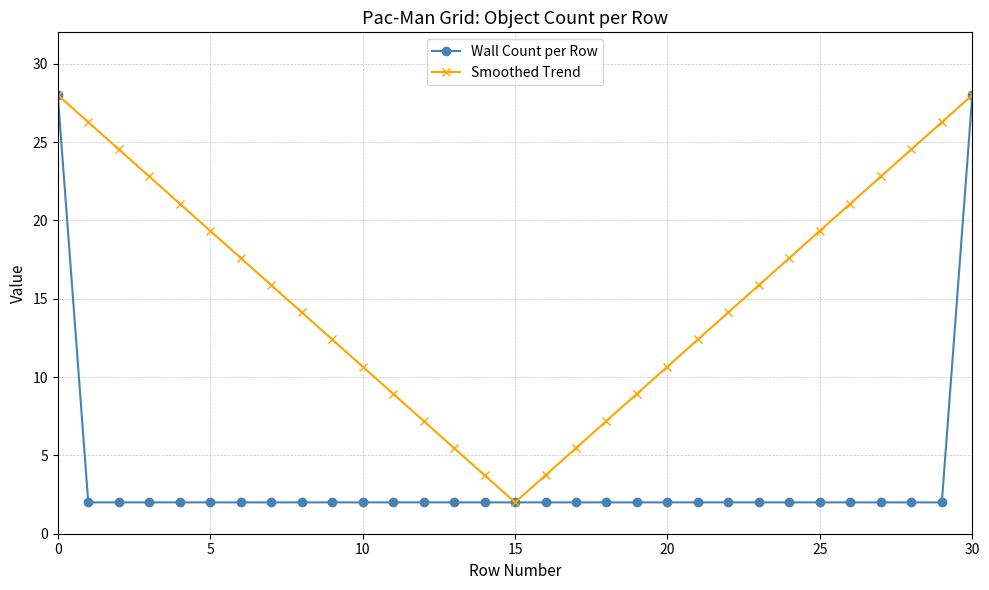

What are all the series names shown in the legend?

Wall Count per Row, Smoothed Trend